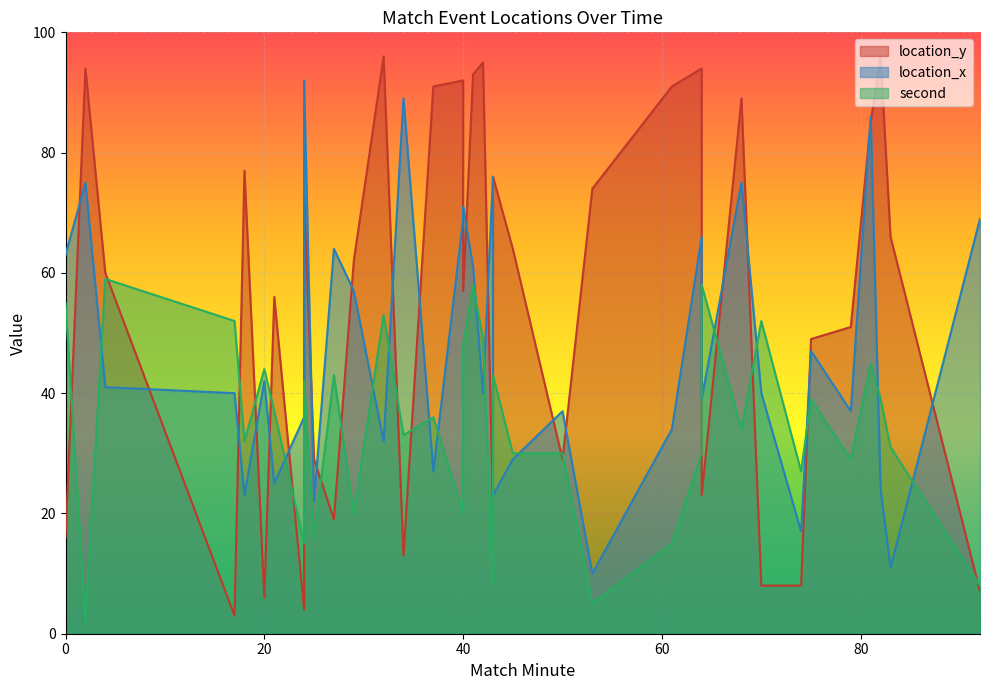

Is the value of location_y at 41 greater than the value of second at 0?

Yes